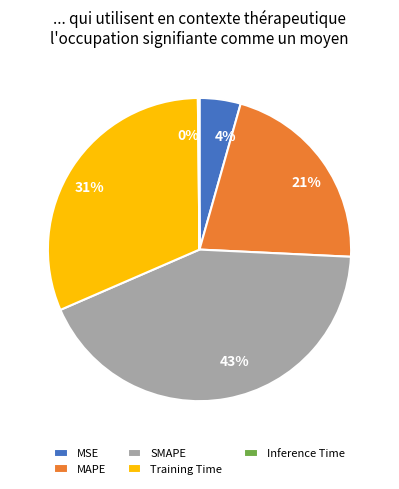

Do 43% and 4% together represent more than half of the pie?

No